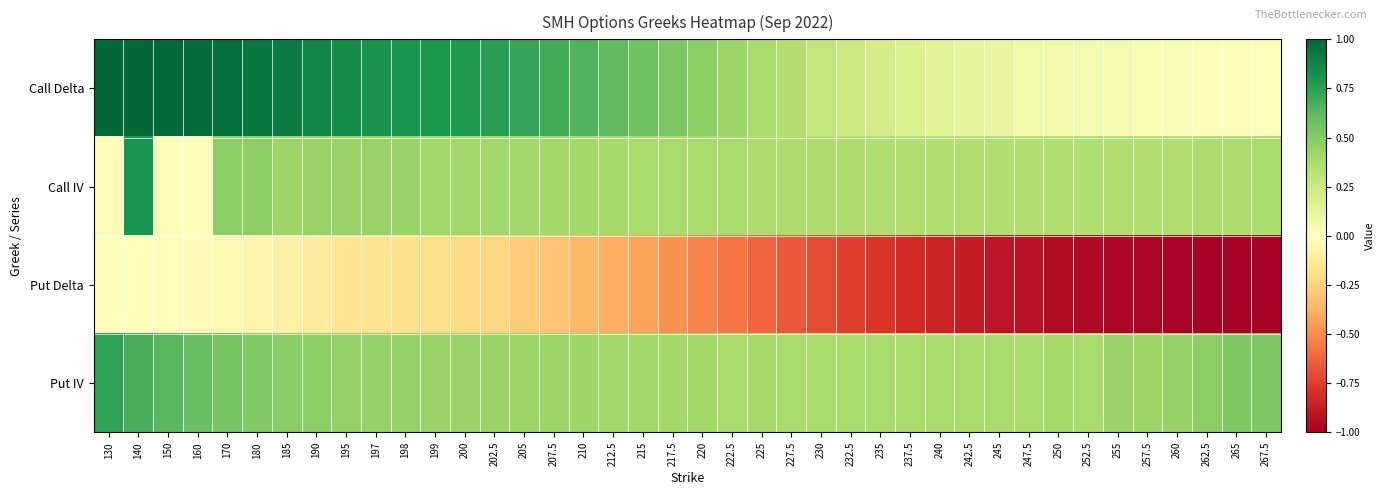

Reading right to left, what are all the values shown in this chart?

Call Delta: 267.5=0.0	265=0.0	262.5=0.0	260=0.0	257.5=0.0	255=0.0	252.5=0.1	250=0.1	247.5=0.1	245=0.1	242.5=0.1	240=0.2	237.5=0.2	235=0.2	232.5=0.3	230=0.3	227.5=0.3	225=0.4	222.5=0.4	220=0.5	217.5=0.5	215=0.6	212.5=0.6	210=0.7	207.5=0.7	205=0.7	202.5=0.8	200=0.8	199=0.8	198=0.8	197=0.8	195=0.8	190=0.9	185=0.9	180=0.9	170=1.0	160=1.0	150=1.0	140=1.0	130=1.0
Call IV: 267.5=0.4	265=0.4	262.5=0.4	260=0.4	257.5=0.3	255=0.4	252.5=0.3	250=0.3	247.5=0.3	245=0.3	242.5=0.3	240=0.3	237.5=0.4	235=0.4	232.5=0.4	230=0.4	227.5=0.4	225=0.4	222.5=0.4	220=0.4	217.5=0.4	215=0.4	212.5=0.4	210=0.4	207.5=0.4	205=0.4	202.5=0.4	200=0.4	199=0.4	198=0.4	197=0.4	195=0.4	190=0.4	185=0.4	180=0.5	170=0.5	160=0.0	150=0.0	140=0.8	130=0.0
Put Delta: 267.5=-1.0	265=-1.0	262.5=-1.0	260=-1.0	257.5=-1.0	255=-1.0	252.5=-1.0	250=-0.9	247.5=-0.9	245=-0.9	242.5=-0.9	240=-0.9	237.5=-0.8	235=-0.8	232.5=-0.7	230=-0.7	227.5=-0.7	225=-0.6	222.5=-0.6	220=-0.5	217.5=-0.5	215=-0.4	212.5=-0.4	210=-0.3	207.5=-0.3	205=-0.3	202.5=-0.2	200=-0.2	199=-0.2	198=-0.2	197=-0.2	195=-0.2	190=-0.1	185=-0.1	180=-0.1	170=-0.0	160=-0.0	150=-0.0	140=-0.0	130=-0.0
Put IV: 267.5=0.5	265=0.5	262.5=0.5	260=0.5	257.5=0.4	255=0.4	252.5=0.4	250=0.4	247.5=0.4	245=0.4	242.5=0.4	240=0.4	237.5=0.4	235=0.4	232.5=0.4	230=0.4	227.5=0.4	225=0.4	222.5=0.4	220=0.4	217.5=0.4	215=0.4	212.5=0.4	210=0.4	207.5=0.4	205=0.4	202.5=0.4	200=0.4	199=0.4	198=0.5	197=0.5	195=0.5	190=0.5	185=0.5	180=0.5	170=0.5	160=0.6	150=0.6	140=0.7	130=0.7